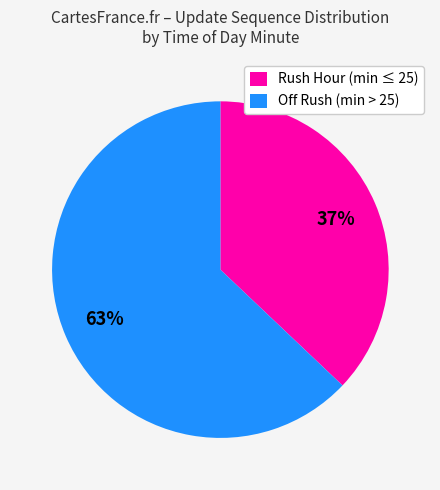

Count the number of slices in the pie.

2